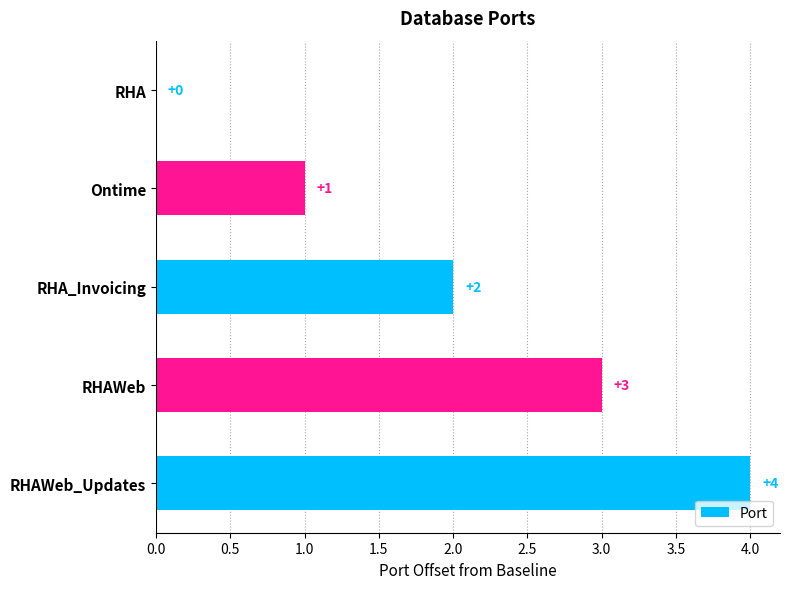

At which label is the value closest to 2?

RHA_Invoicing